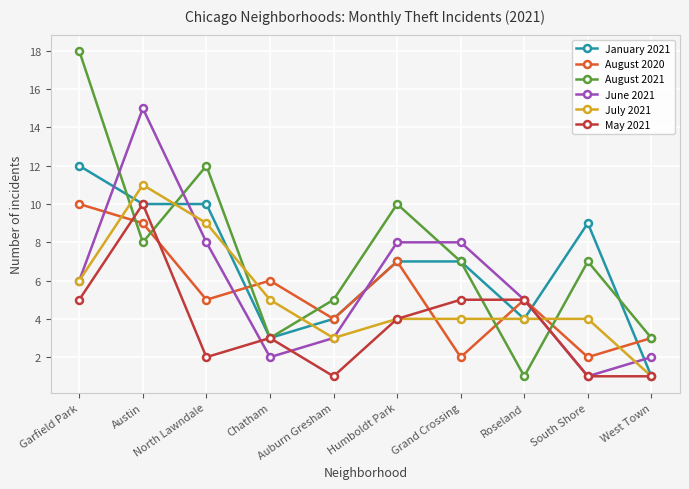

Where does the July 2021 series first go above 4?

Garfield Park